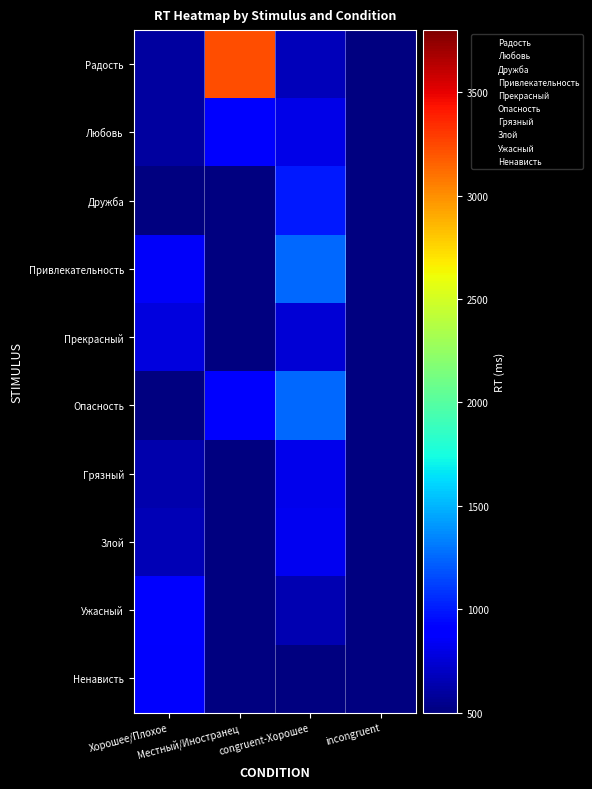

Rank the series at congruent-Хорошее from highest to lowest value.

Привлекательность, Опасность, Дружба, Злой, Грязный, Любовь, Прекрасный, Радость, Ужасный, Ненависть